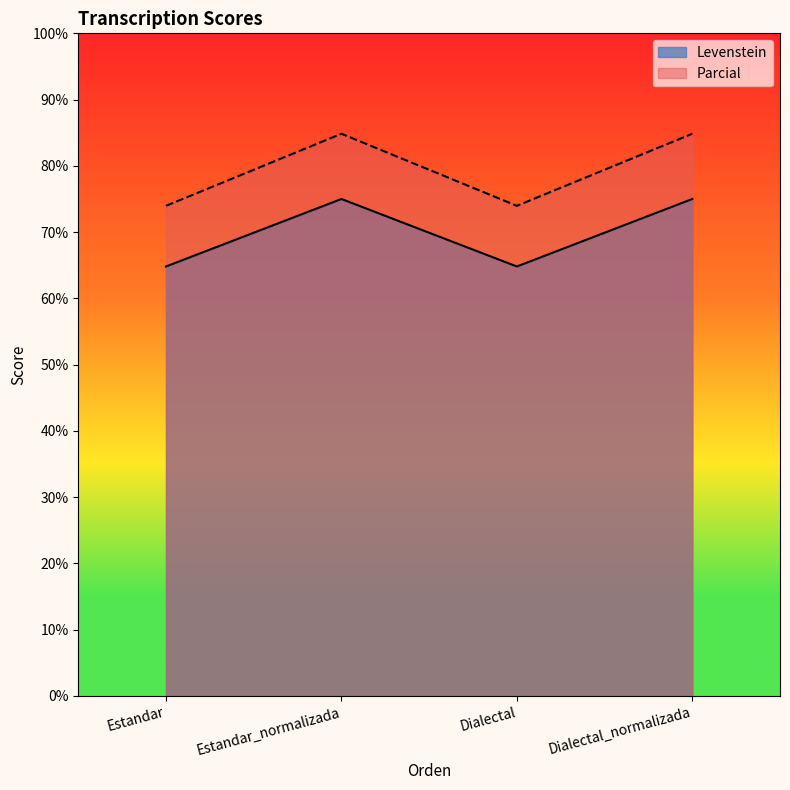

Reading left to right, what are all the values shown in this chart?

Levenstein: Estandar=64.8	Estandar_normalizada=75.0	Dialectal=64.8	Dialectal_normalizada=75.0
Parcial: Estandar=74.0	Estandar_normalizada=84.8	Dialectal=74.0	Dialectal_normalizada=84.8